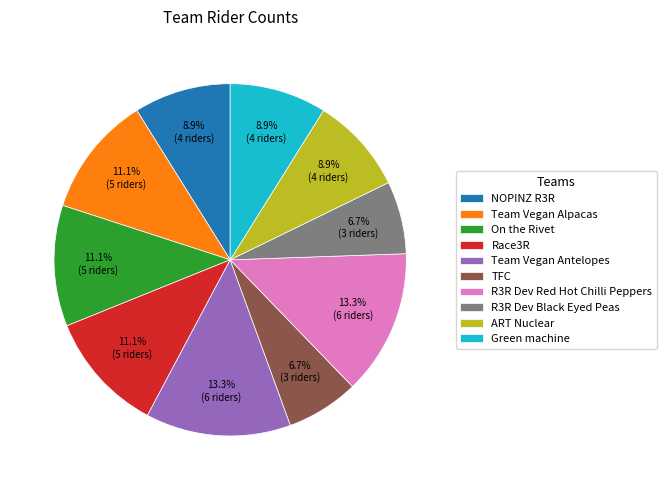

True or false: TFC accounts for 14% of the total.

False